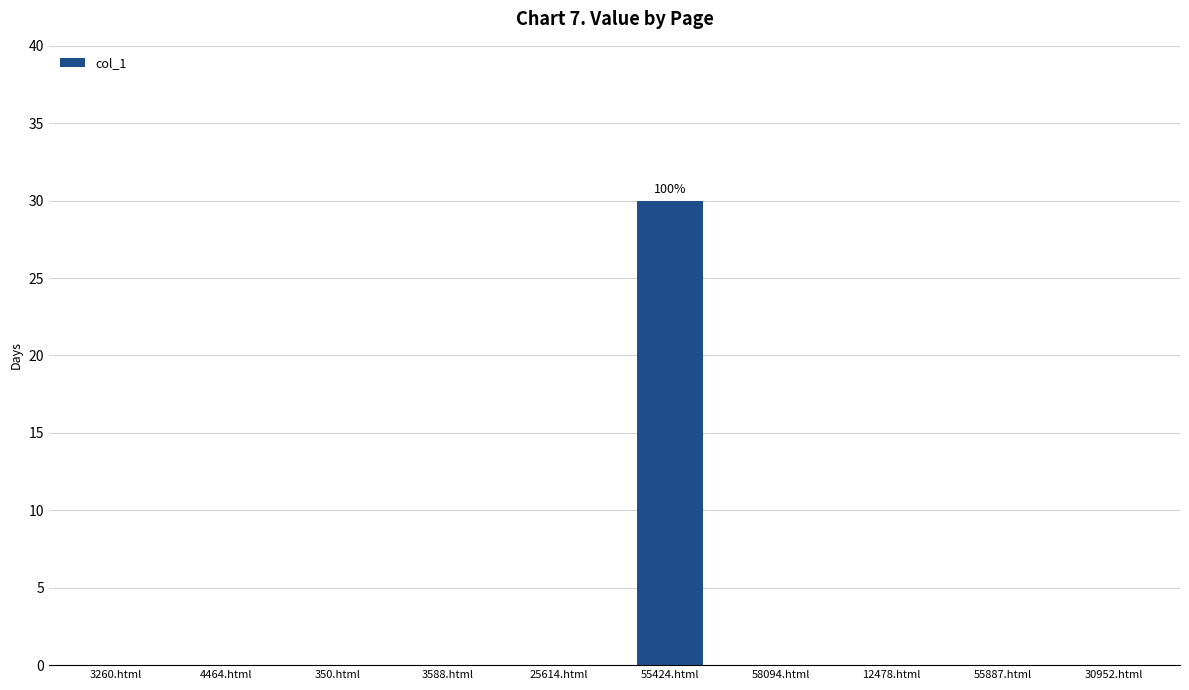

What is the change in value from 25614.html to 55424.html?

+30